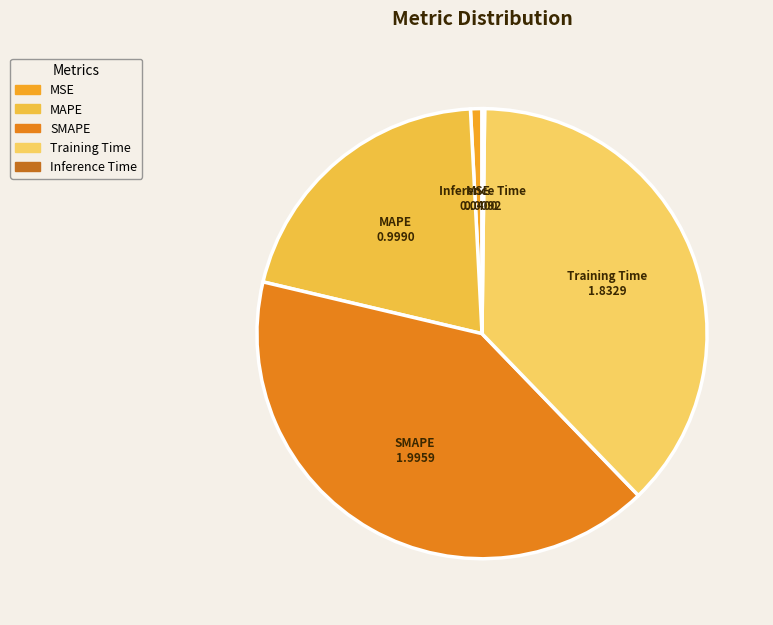

Is Training Time the majority of the pie?

No